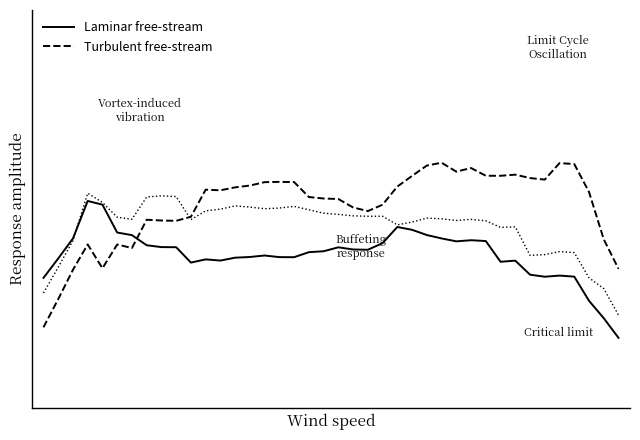

Does the chart display data point markers on the line(s)?

No